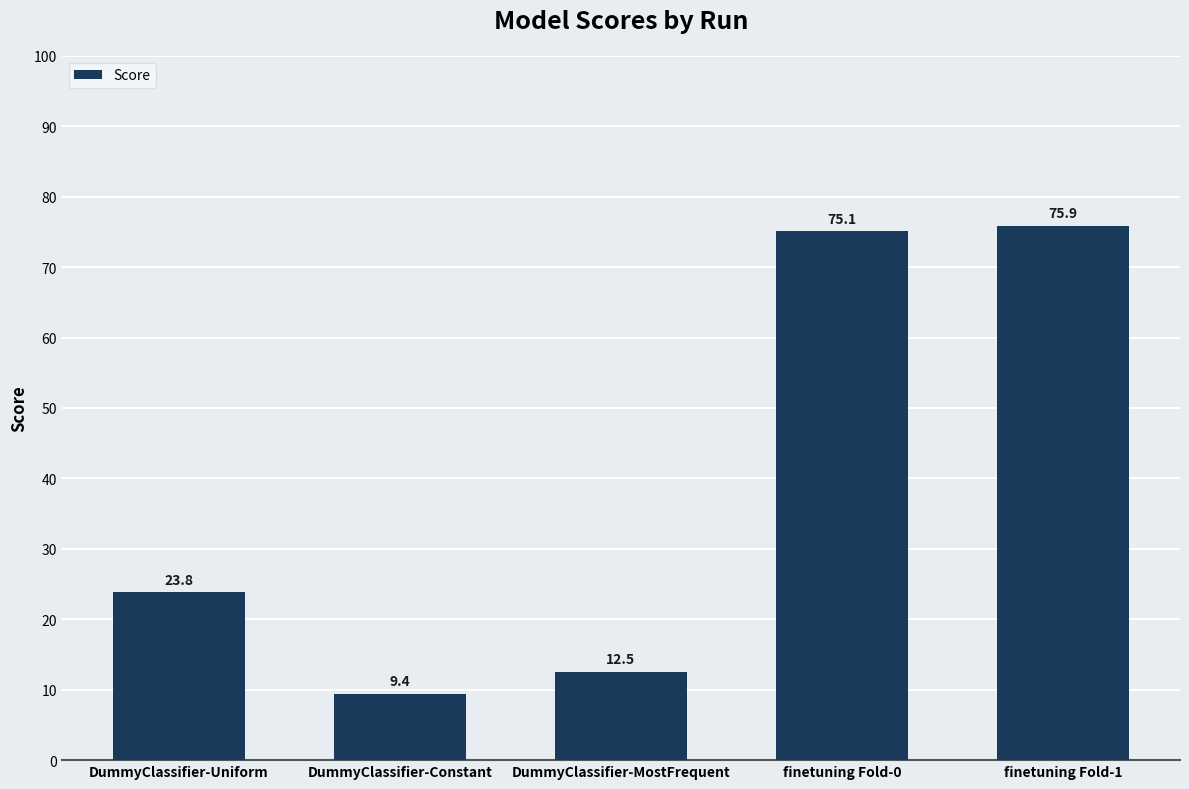

True or false: the data shows 12.5 at DummyClassifier-MostFrequent.

True